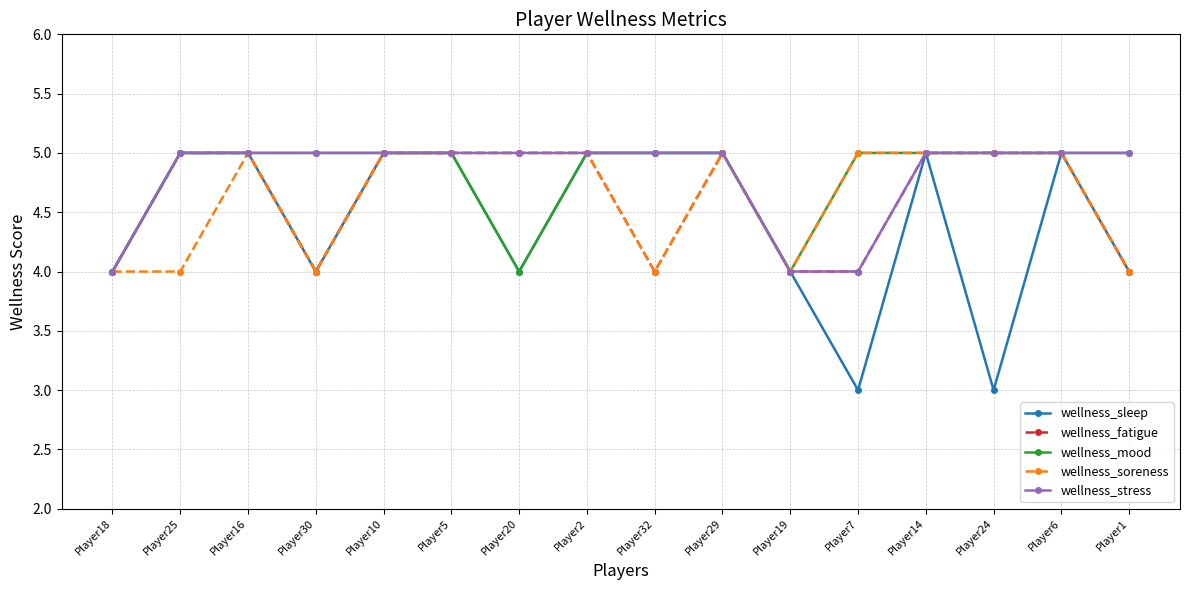

What is the sum of the wellness_soreness values at Player30 and Player1?

8